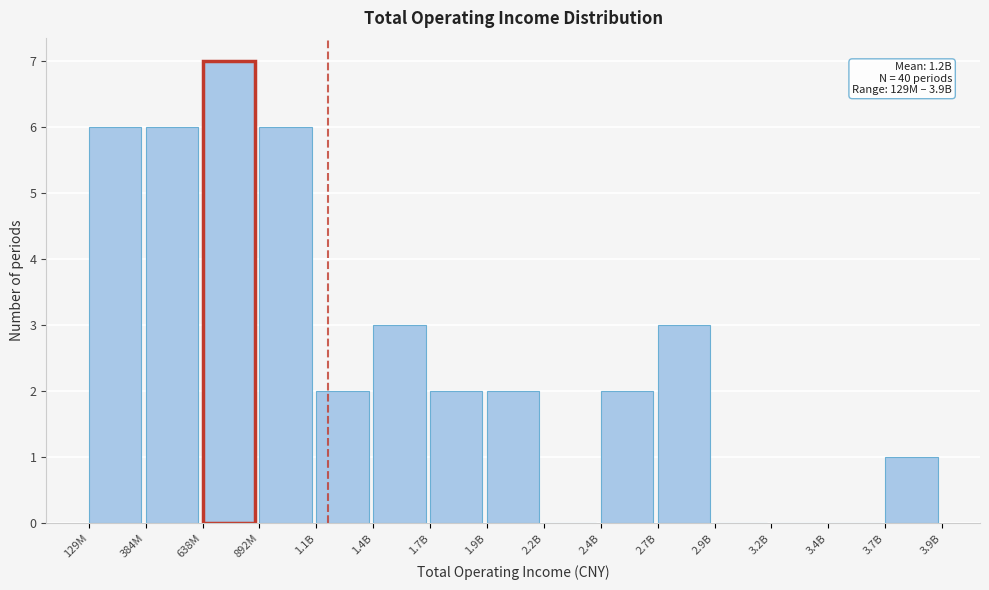

Reading right to left, what are all the values shown in this chart?

3.7B=1	3.4B=0	3.2B=0	2.9B=0	2.7B=3	2.4B=2	2.2B=0	1.9B=2	1.7B=2	1.4B=3	1.1B=2	892M=6	638M=7	384M=6	129M=6